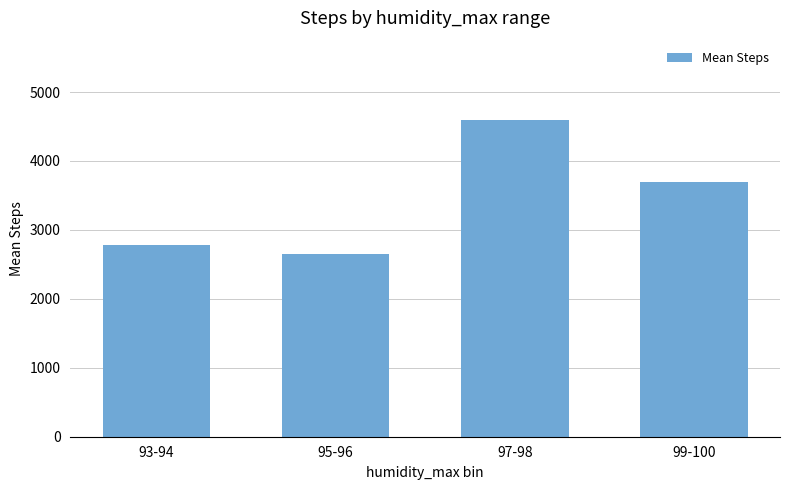

Where does the data first go above 3689?

97-98